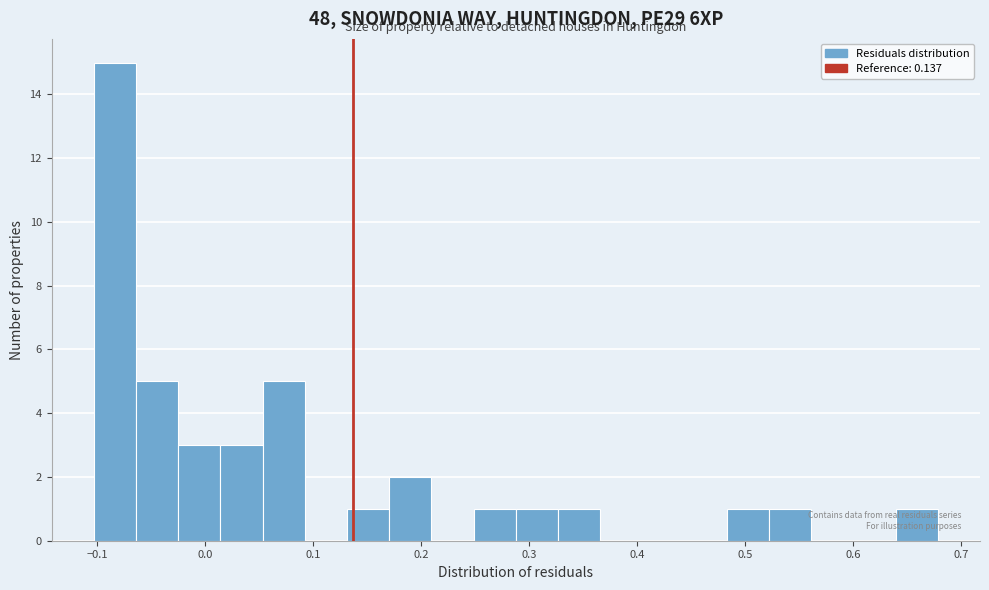

Around what value on the x-axis is the tallest bar? Give the approximate position of its centre, as read against the axis.

-0.08